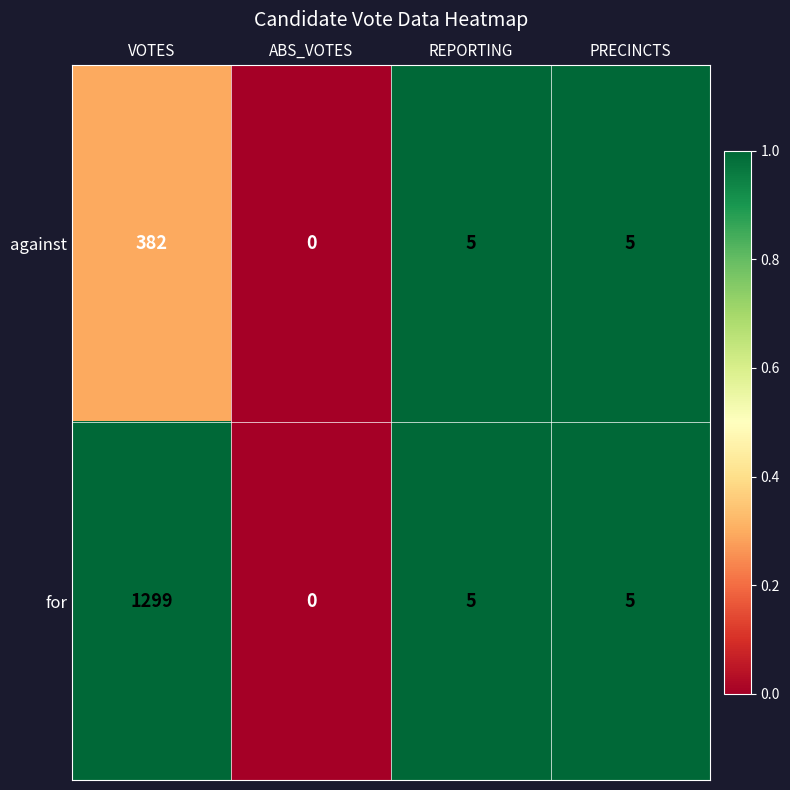

Which label corresponds to the smallest value in the chart?

ABS_VOTES